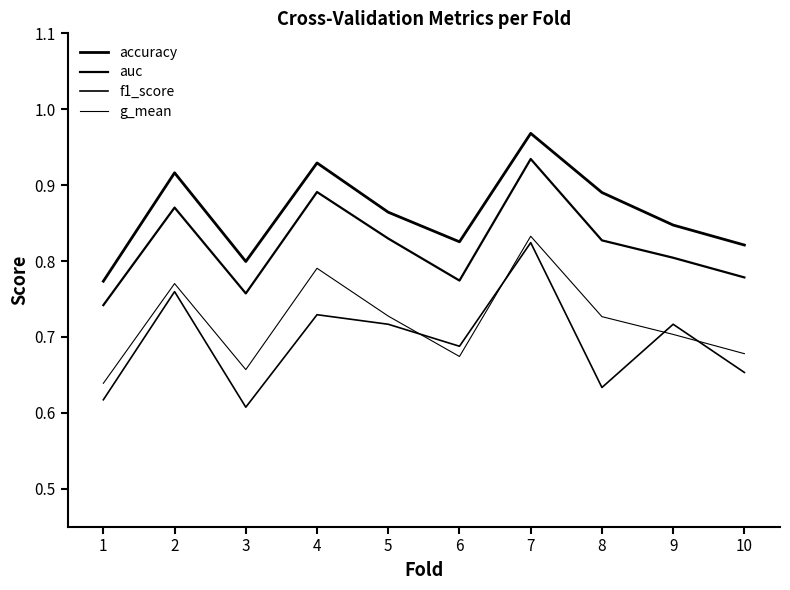

How many lines are shown in the chart?

4